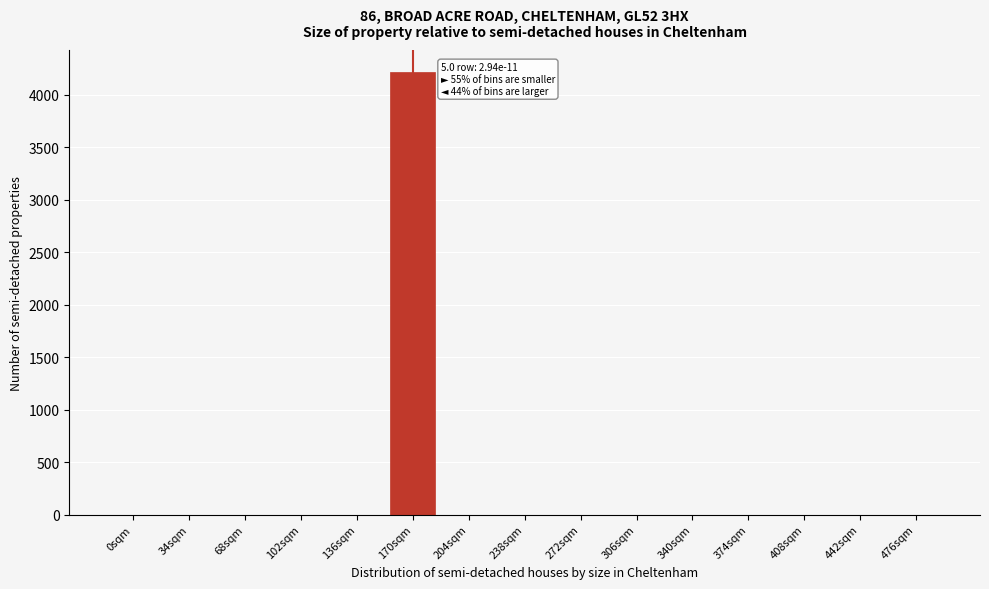

Reading right to left, list all the values displayed in this chart.

476sqm=0	442sqm=0	408sqm=0	374sqm=0	340sqm=0	306sqm=0	272sqm=0	238sqm=0	204sqm=0	170sqm=4215	136sqm=0	102sqm=0	68sqm=0	34sqm=0	0sqm=0